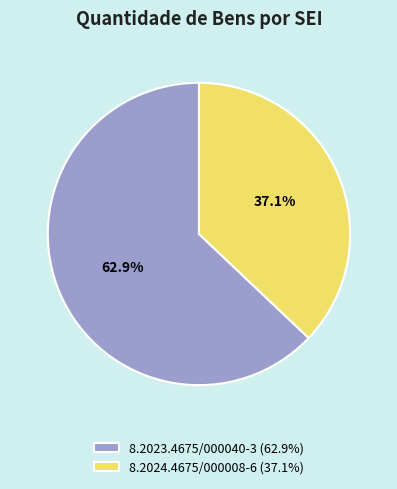

To the nearest percent, what percentage of the pie is 8.2024.4675/000008-6?

37%